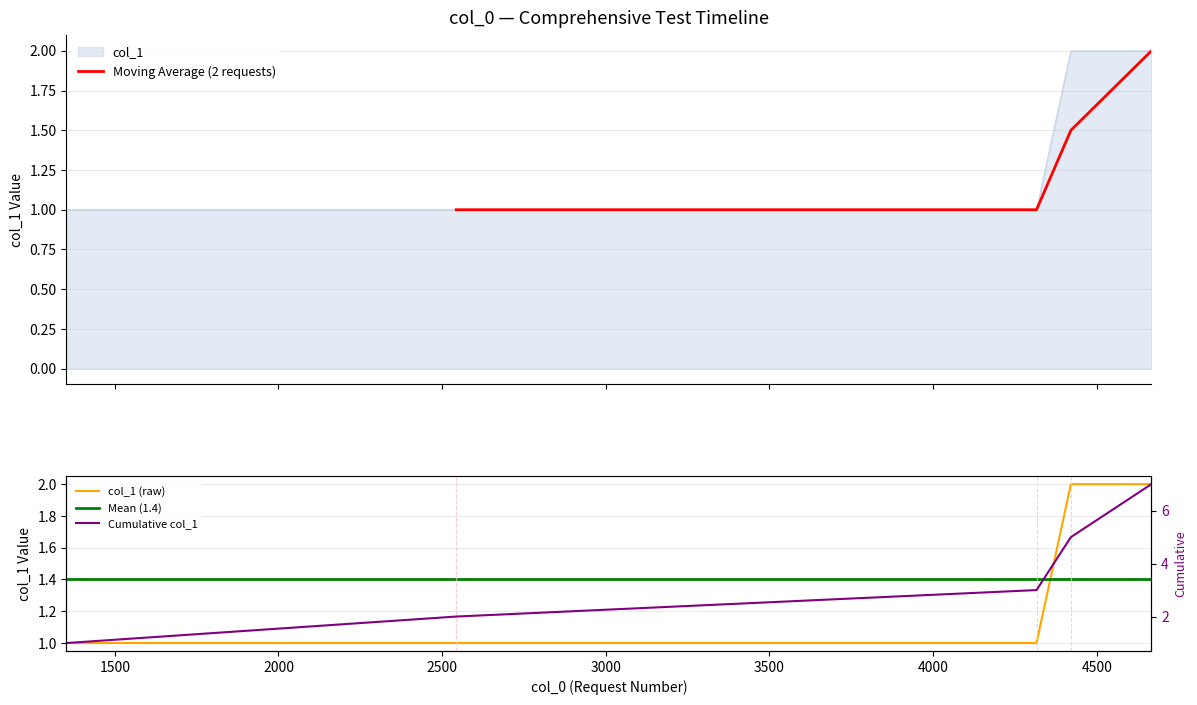

True or false: the data has more than 1 interior local peaks.

False